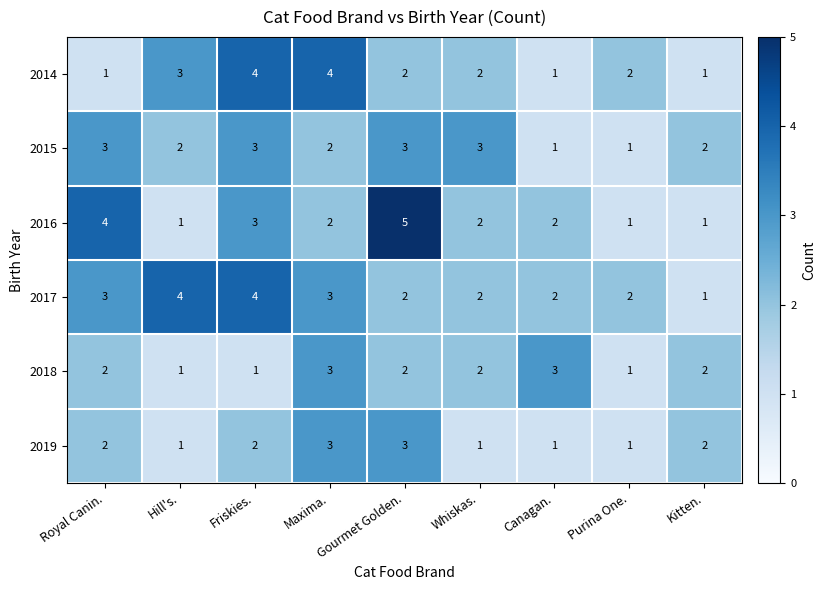

Which series changed the most between Hill's. and Gourmet Golden.?

2016